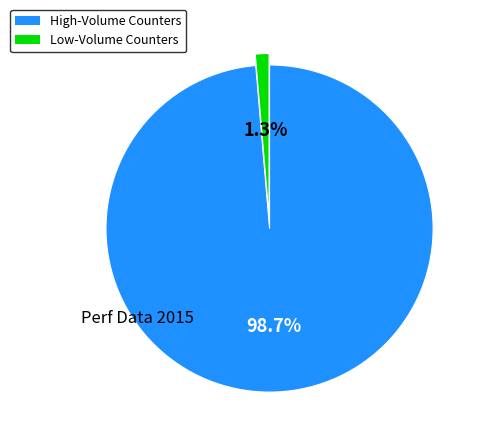

How many segments does this pie chart have?

2